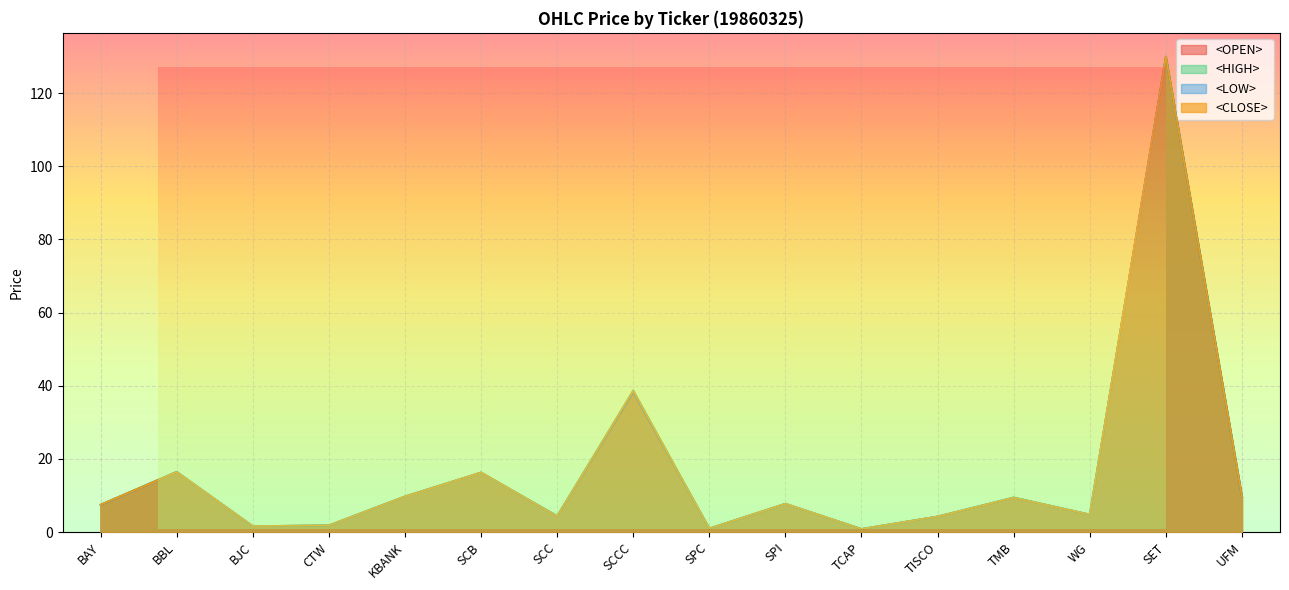

Between TISCO and TMB, which series saw the biggest shift?

<HIGH>